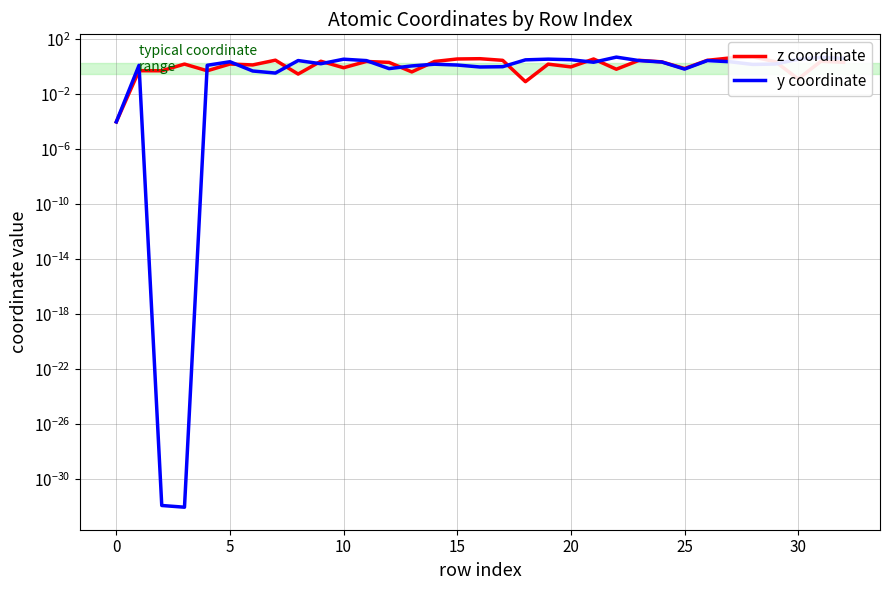

Is the value of y coordinate at 23 greater than the value of z coordinate at 16?

No